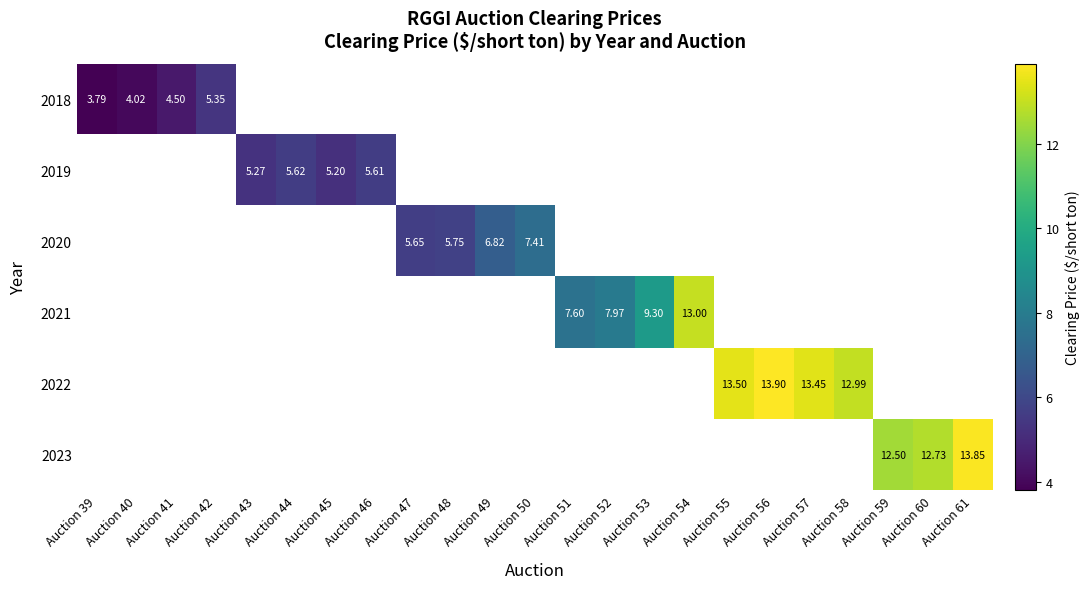

How many categories are shown in the chart?

23